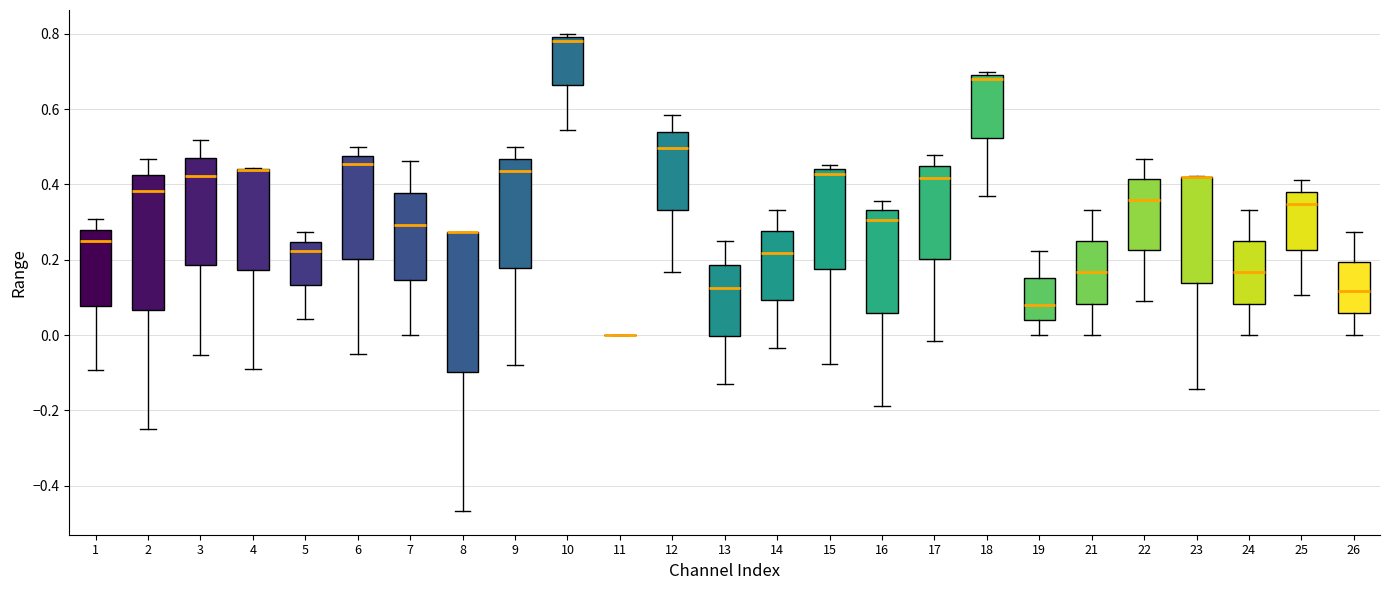

Where does the lower whisker of the box at x = 15 end on the y-axis? The values are not printed on the chart, so give them approximately, as read against the axis.

-0.08